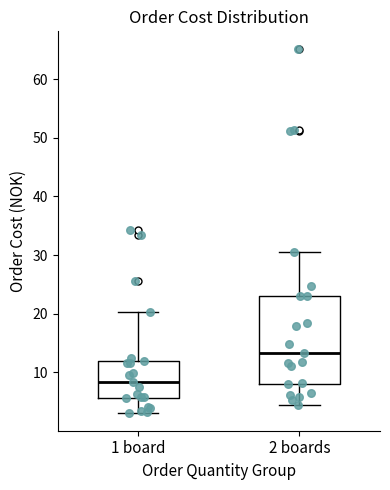

Where does the lower whisker of the box for 1 board end on the y-axis? The values are not printed on the chart, so give them approximately, as read against the axis.

3